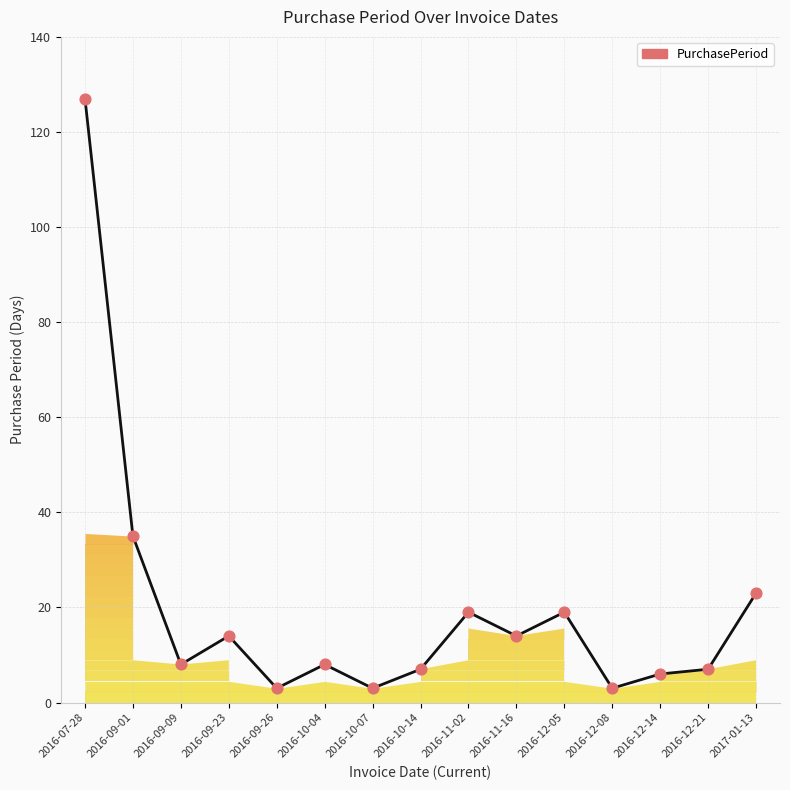

What is the ratio of the value at 2016-09-23 to the value at 2016-10-07?

4.7